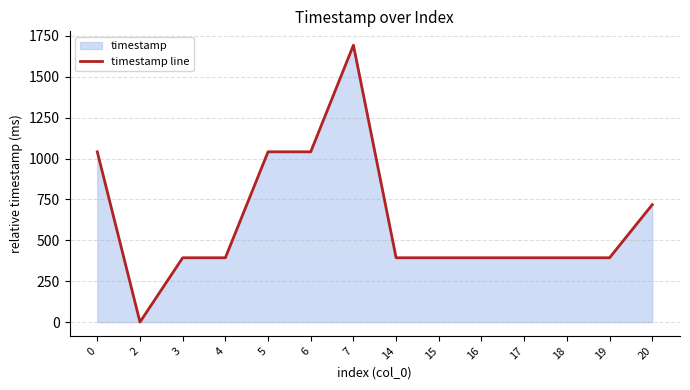

Rank the categories by value from lowest to highest.

2, 3, 4, 14, 15, 16, 17, 18, 19, 20, 0, 5, 6, 7